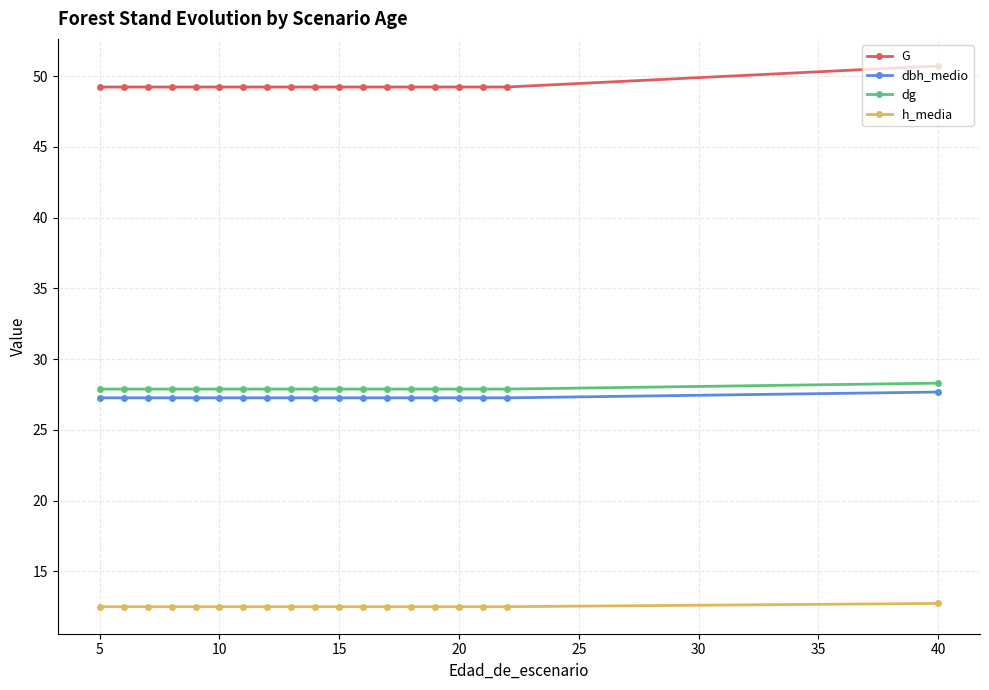

At how many categories does at least one series exceed 28?

19